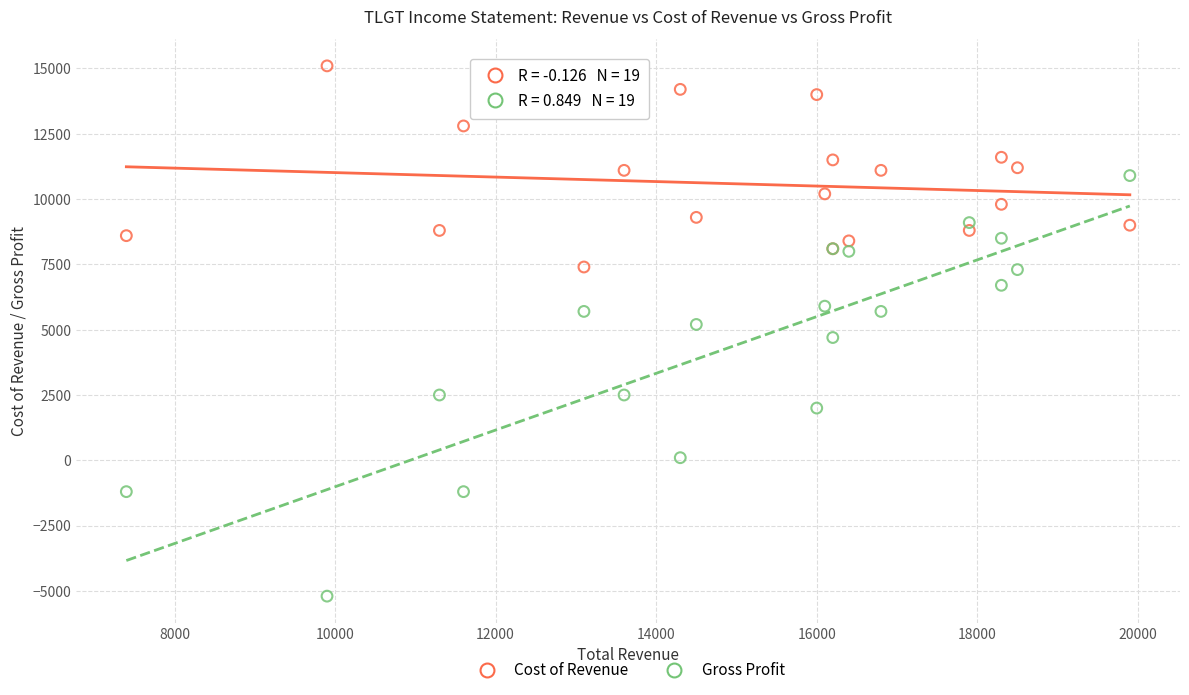

Which series contains the lowest Y value?

Gross Profit